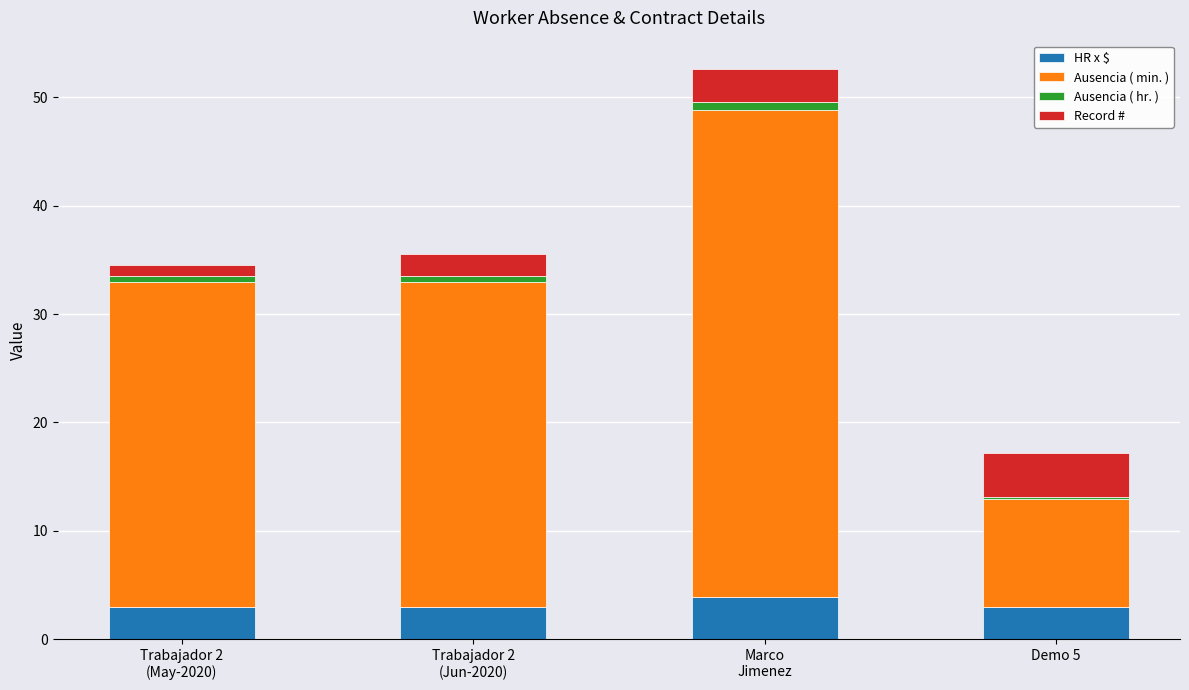

What is the sum of all HR x $ values?

12.8